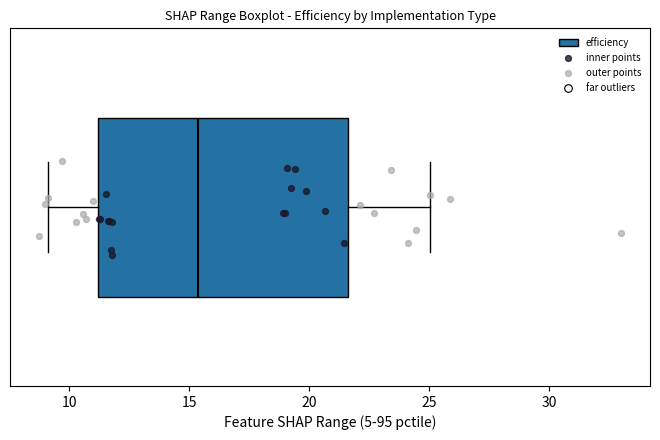

Read this box plot against the x-axis: the position of the median line, the range covered by the box, and the ends of both whiskers. The values are not printed on the chart, so give them approximately, as read against the axis.

median 15.5, box 11.0 to 21.5, whiskers 9.0 to 25.0